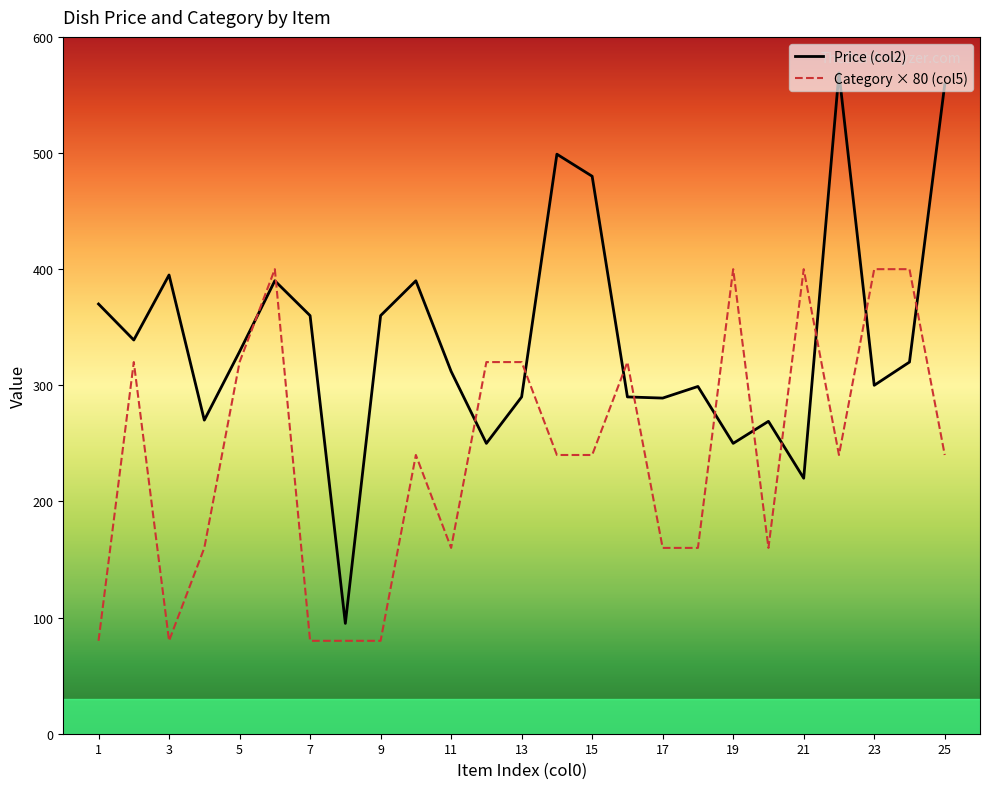

List the series in order of their overall mean, lowest first.

Category × 80 (col5), Price (col2)